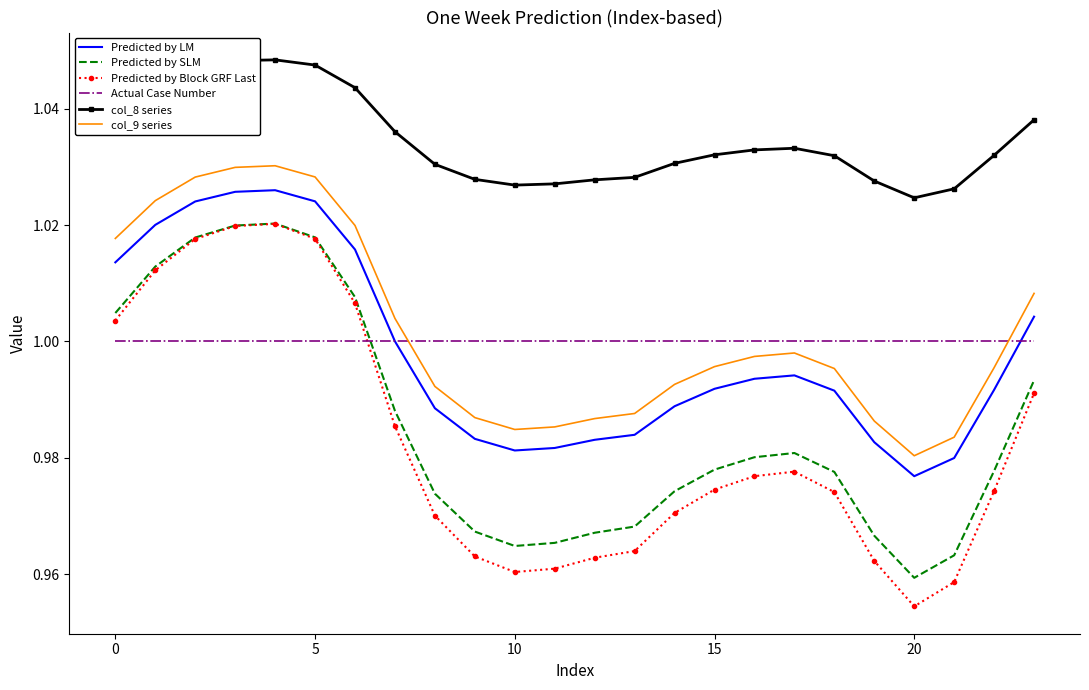

Which series has the largest total across all categories?

col_8 series